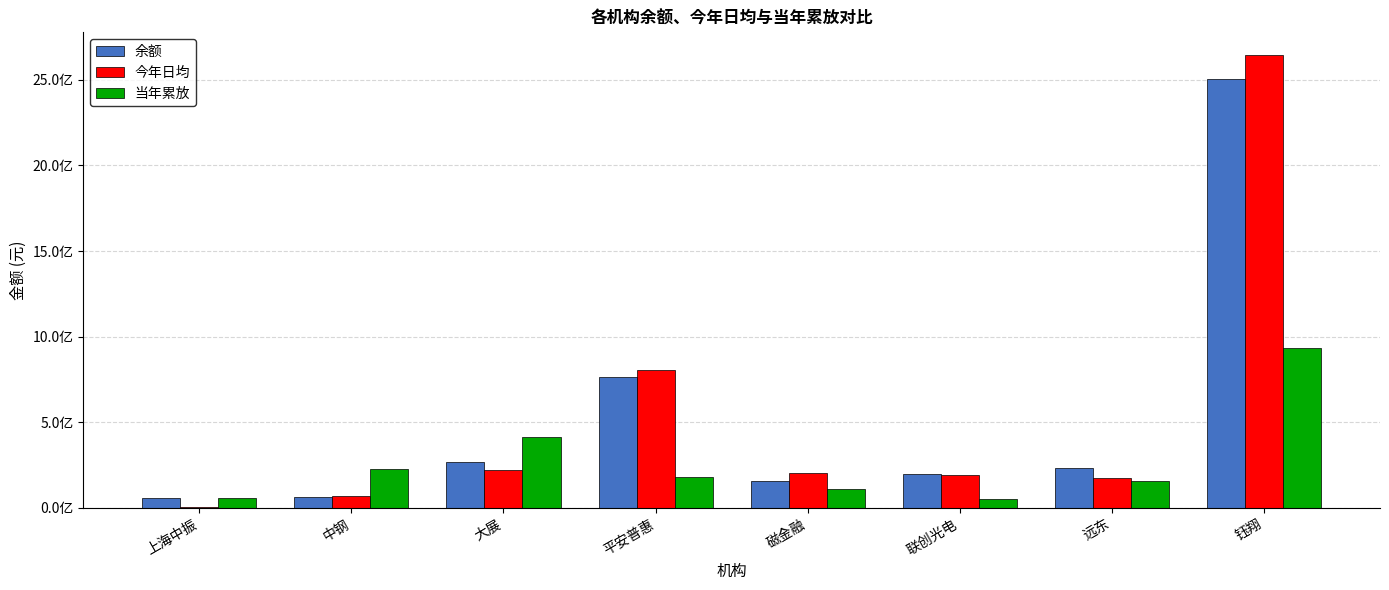

Which category has the highest value across all series?

钰翔